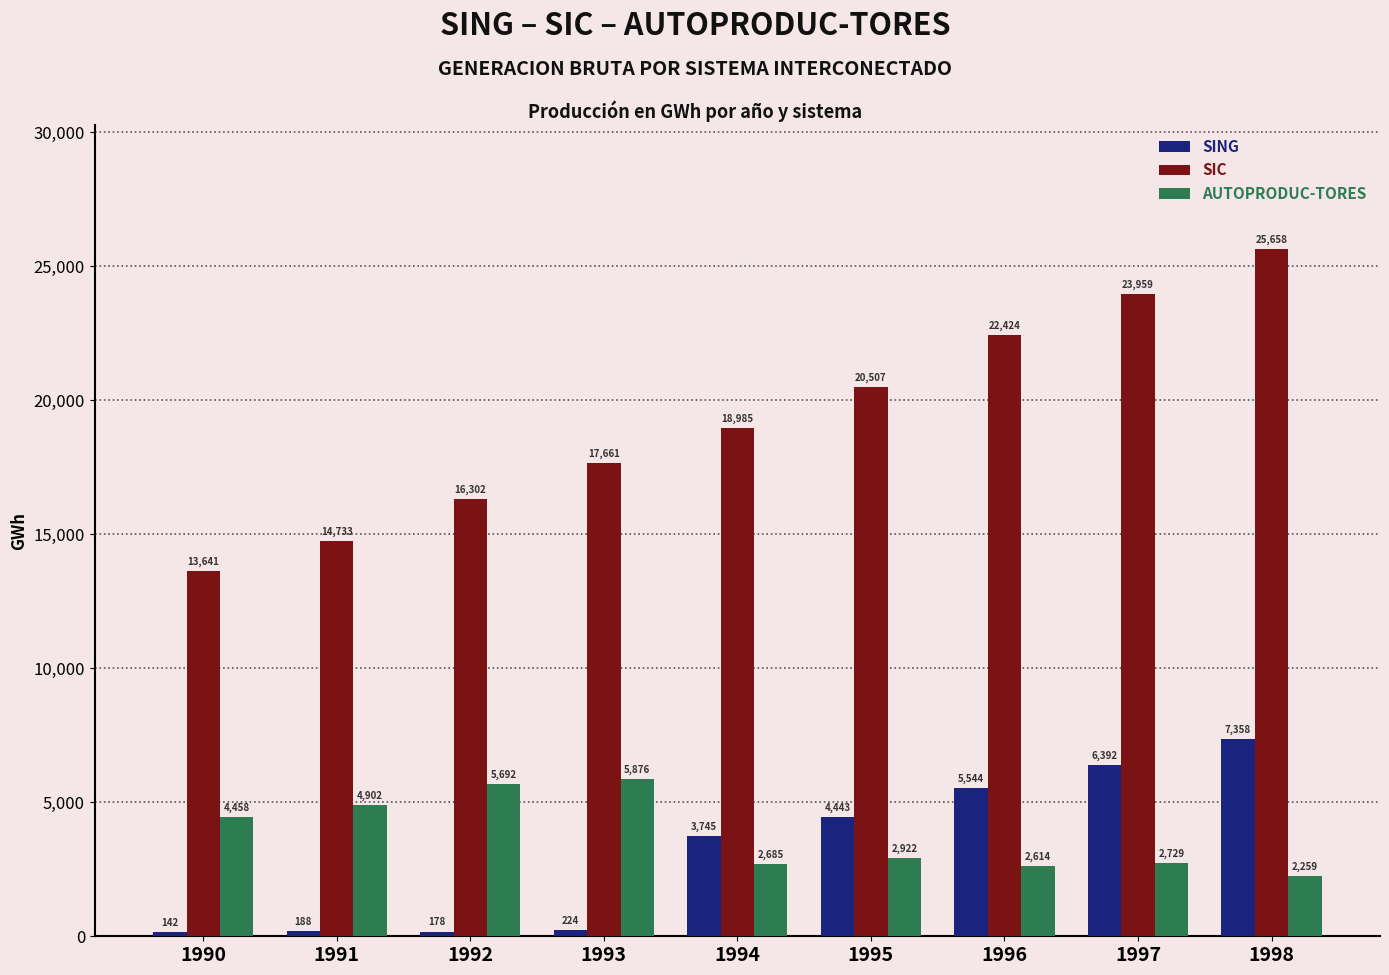

Reading left to right, list all the values displayed in this chart.

SING: 1990=142	1991=188	1992=178	1993=224	1994=3745	1995=4443	1996=5544	1997=6392	1998=7358
SIC: 1990=13641	1991=14733	1992=16302	1993=17661	1994=18985	1995=20507	1996=22424	1997=23959	1998=25658
AUTOPRODUC-TORES: 1990=4458	1991=4902	1992=5692	1993=5876	1994=2685	1995=2922	1996=2614	1997=2729	1998=2259